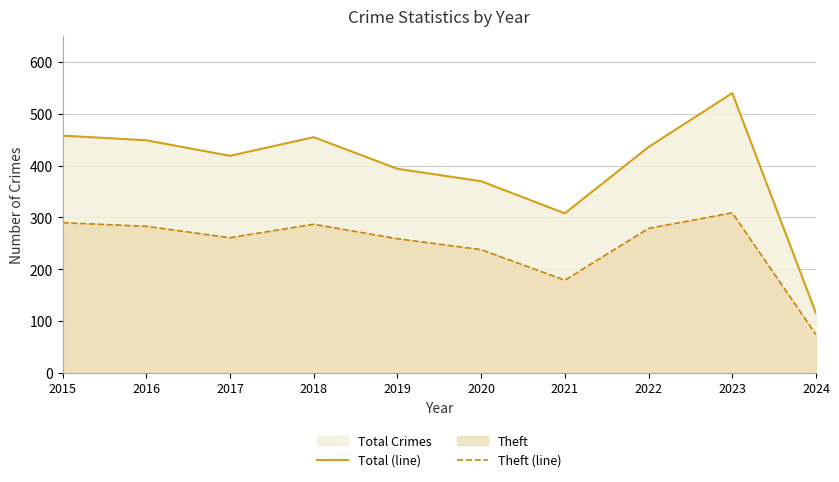

Rank the series by their maximum value, from highest to lowest.

Total (line), Theft (line)